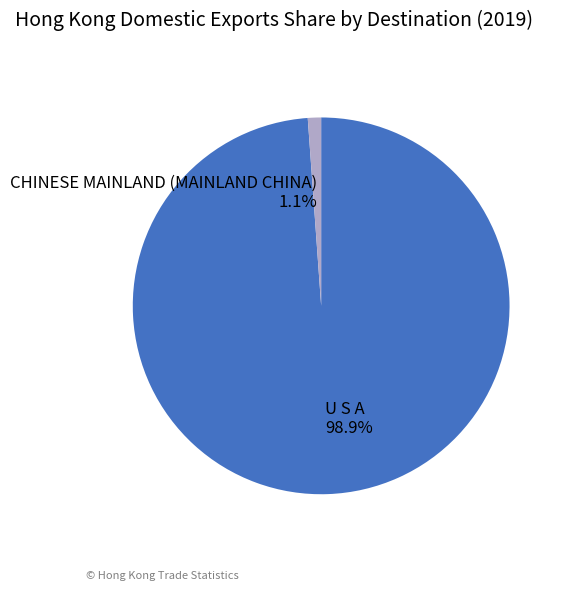

Which category accounts for the majority?

U S A